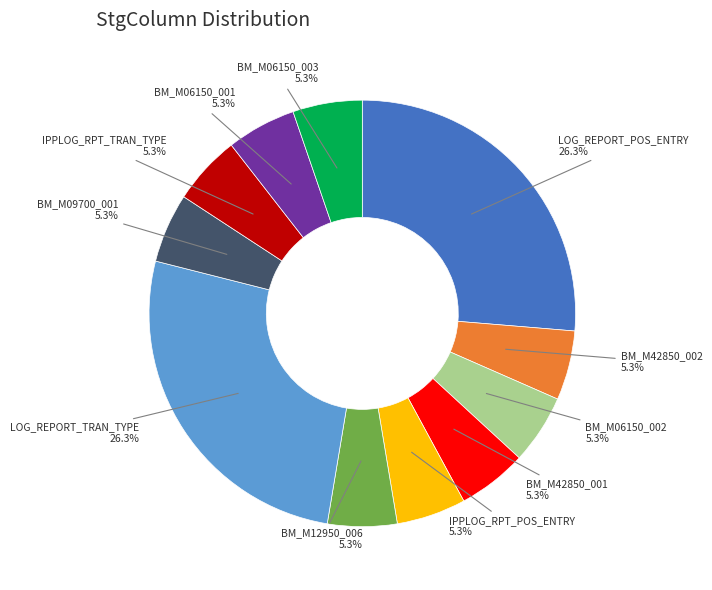

To the nearest percent, what is the difference between the largest and smallest slice percentages?

21%